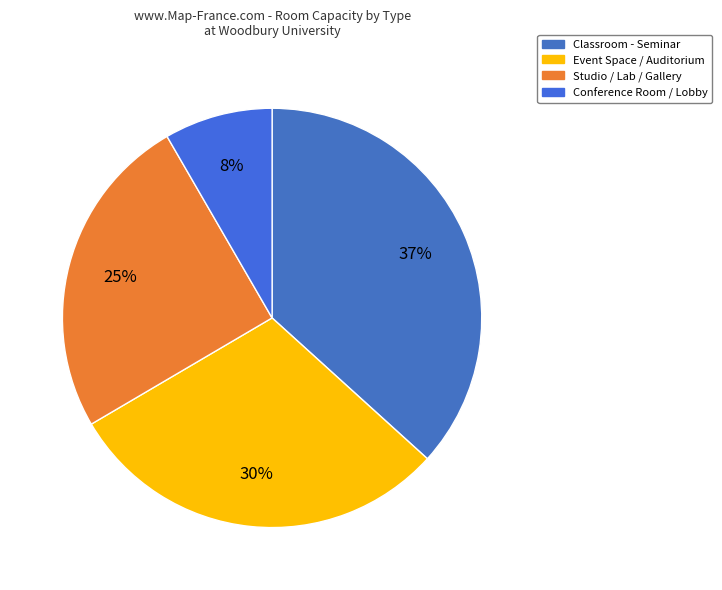

How many segments does this pie chart have?

4